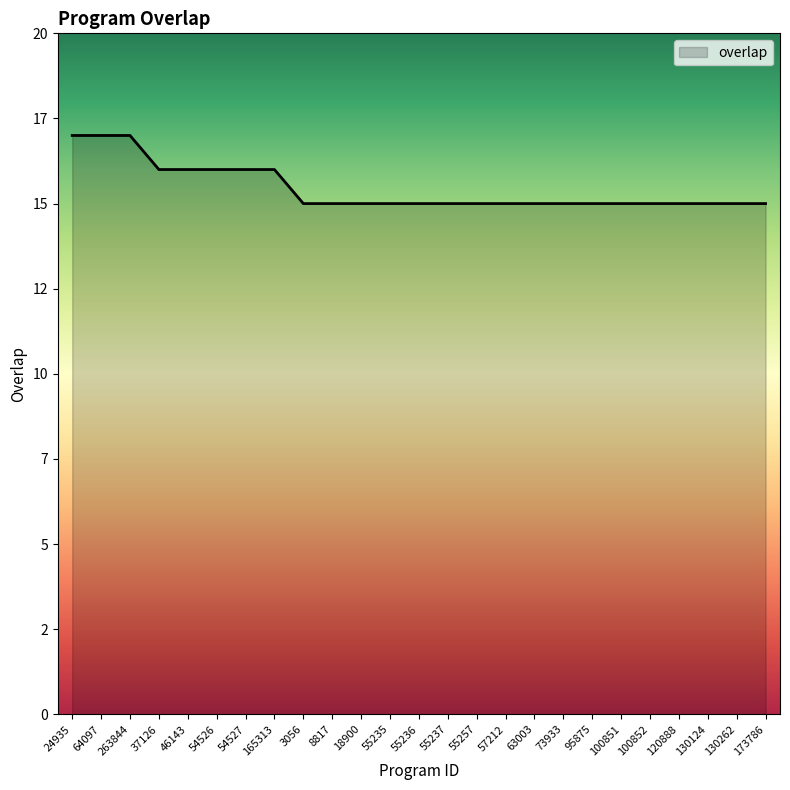

Is this an area chart (filled region under the line)?

Yes